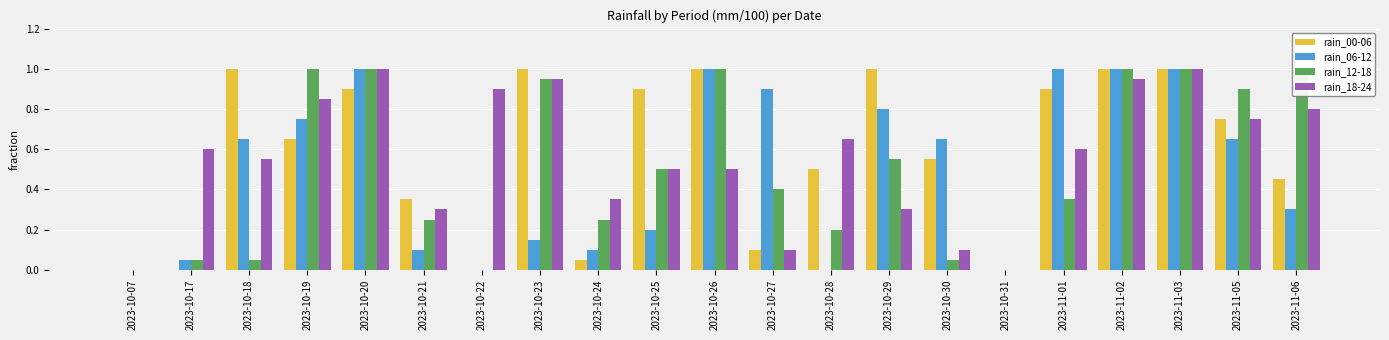

Which series has the widest spread of values?

rain_00-06